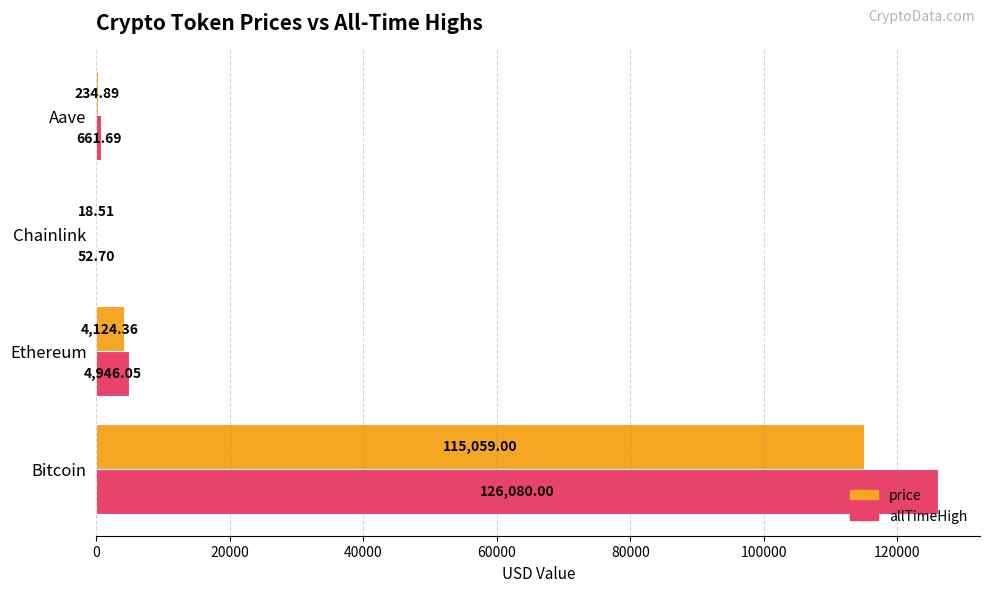

Where is price nearest to the value 57538?

Ethereum